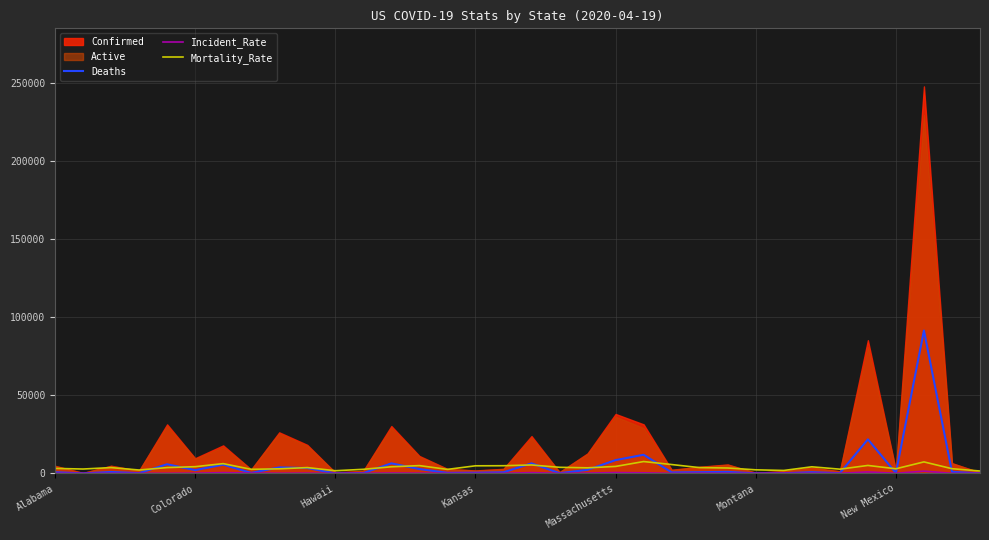

In Deaths, how many points are lower than both neighbors (excluding endpoints)?

11